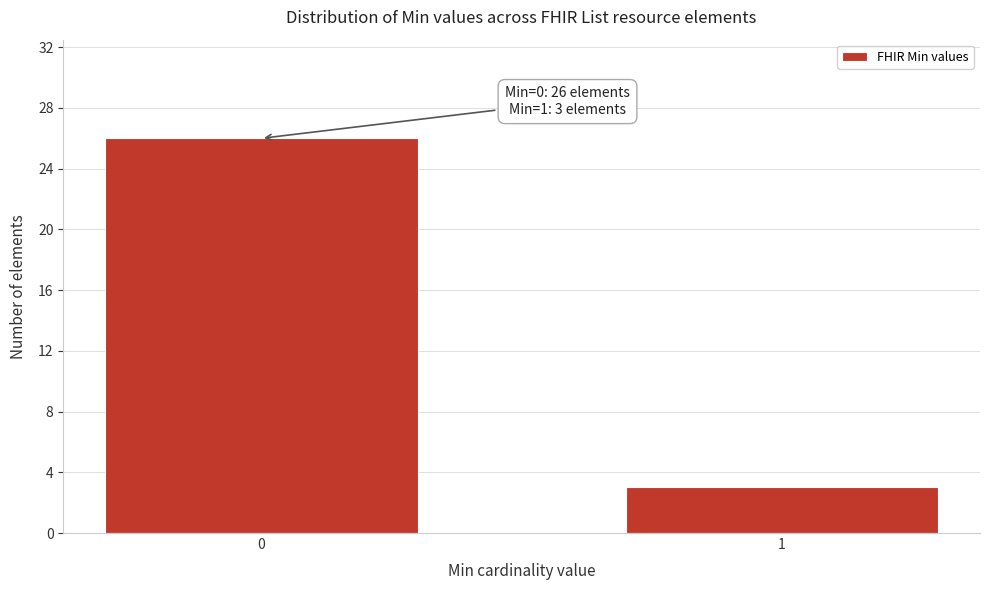

Reading left to right, list all the values displayed in this chart.

0=26	1=3